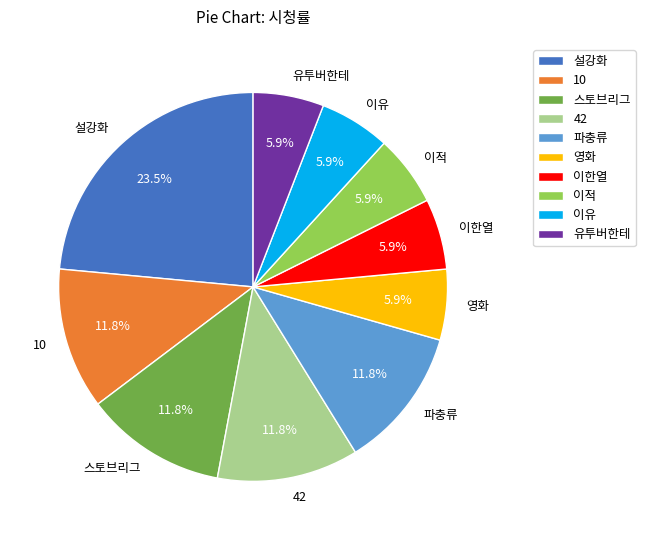

To the nearest percent, what portion does 영화 represent?

6%